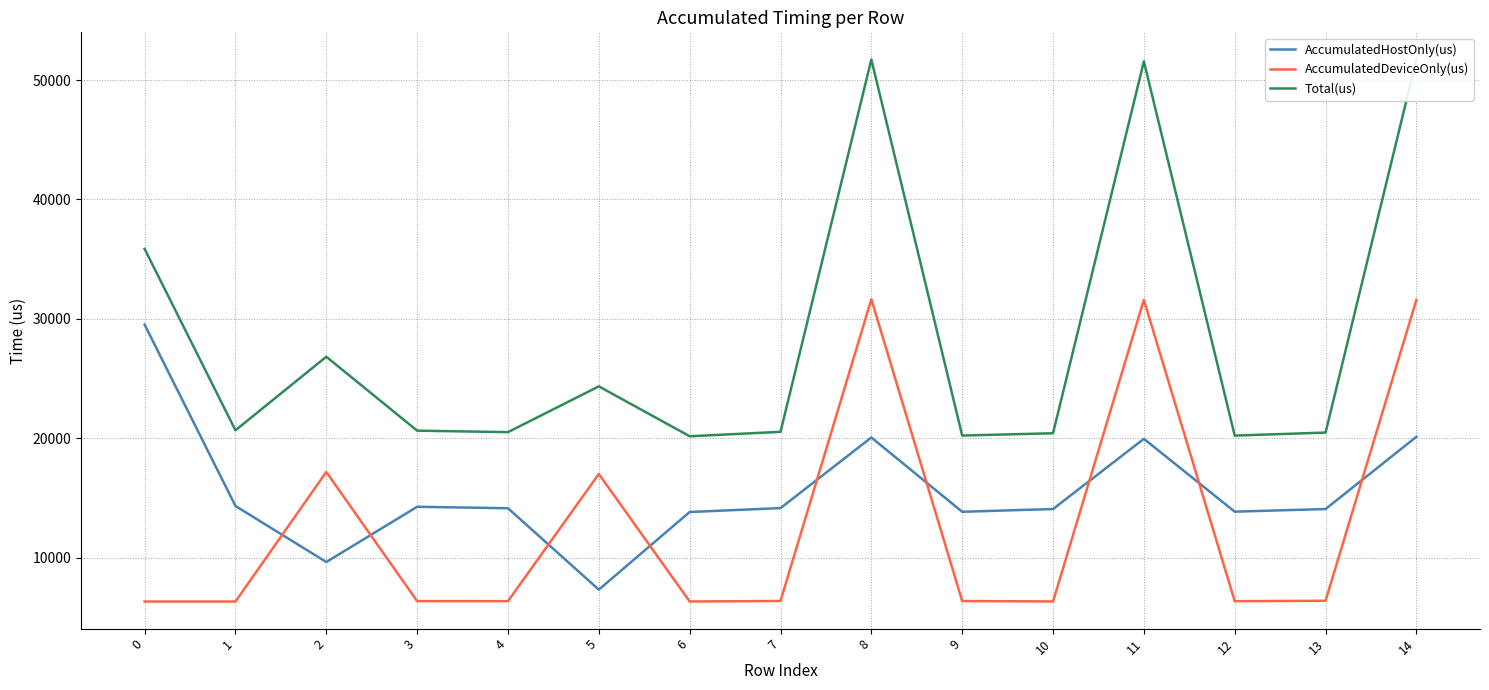

True or false: Total(us) and AccumulatedHostOnly(us) cross at least once.

False